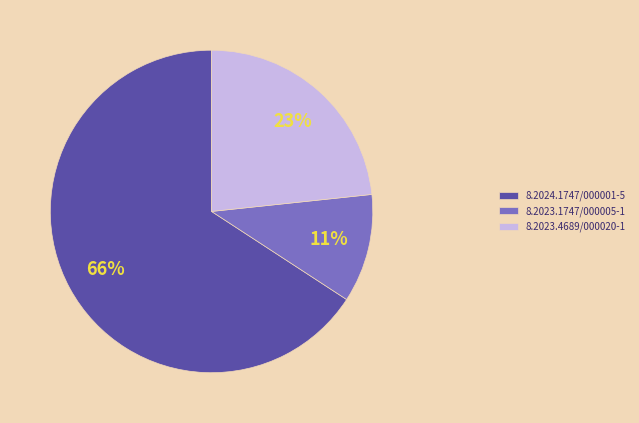

The 8.2023.4689/000020-1 slice represents 23% of the pie. True or false?

True